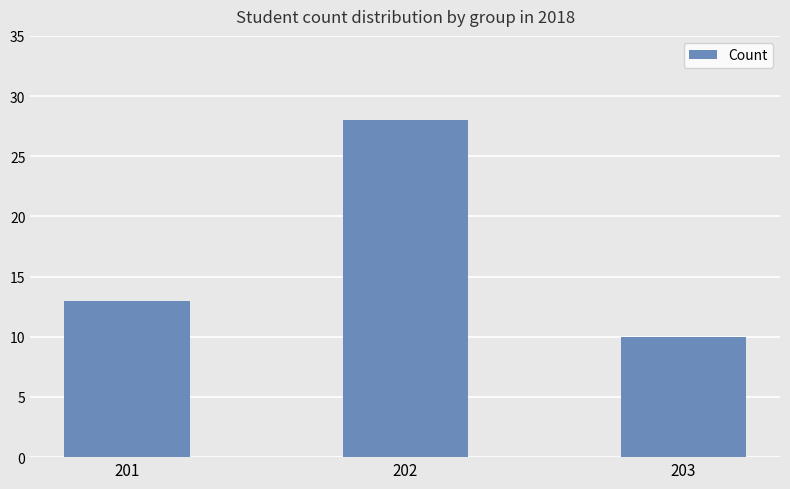

Reading right to left, extract all data points from this chart.

203=10	202=28	201=13